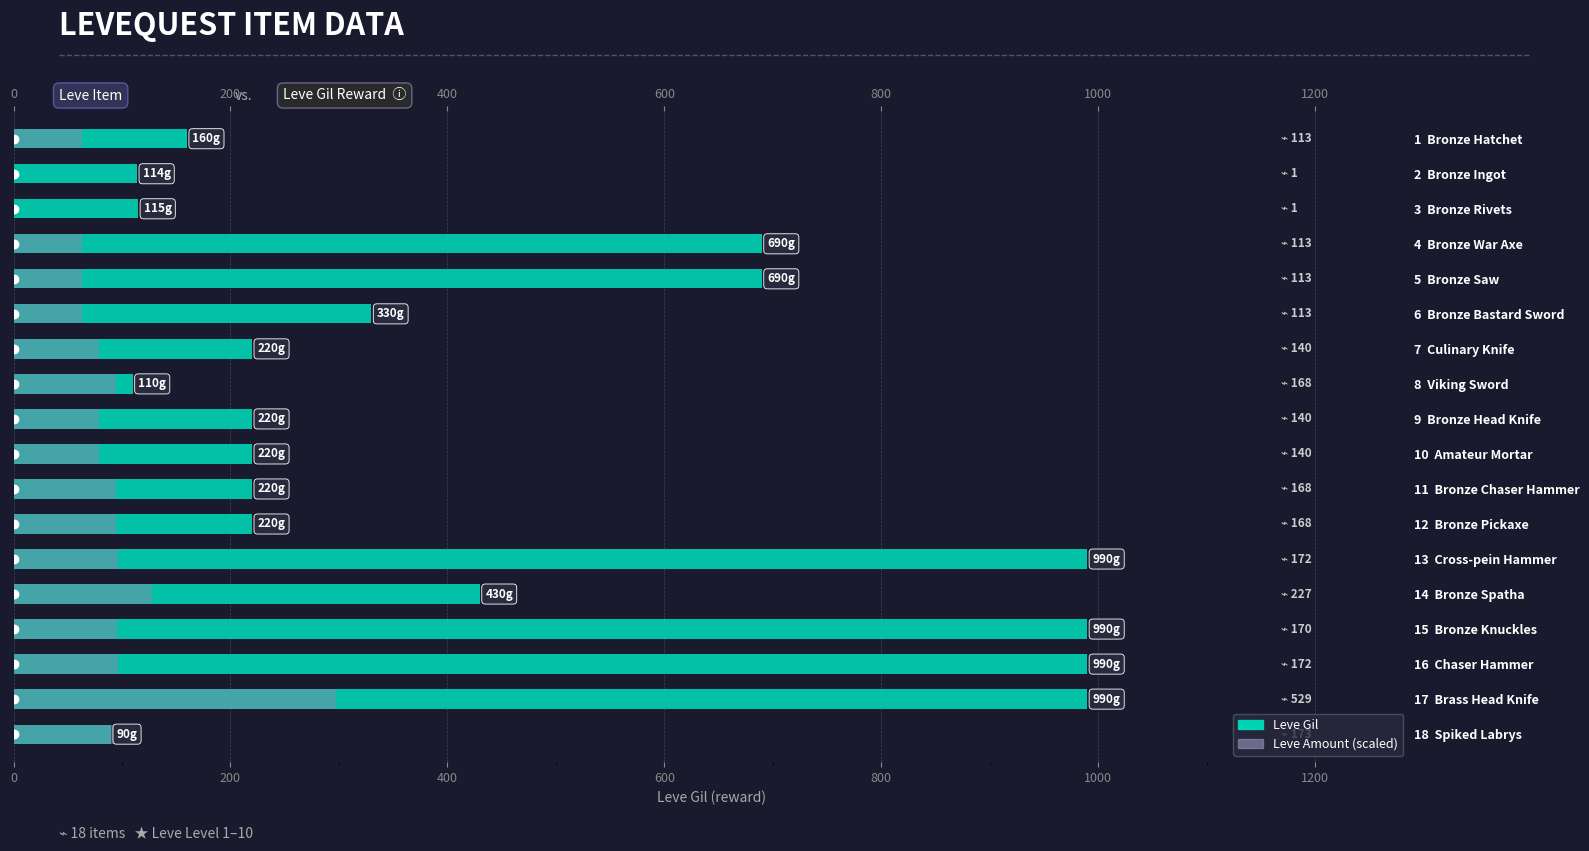

True or false: Leve Gil has a value of 977.7 at 5 Bronze Saw.

False